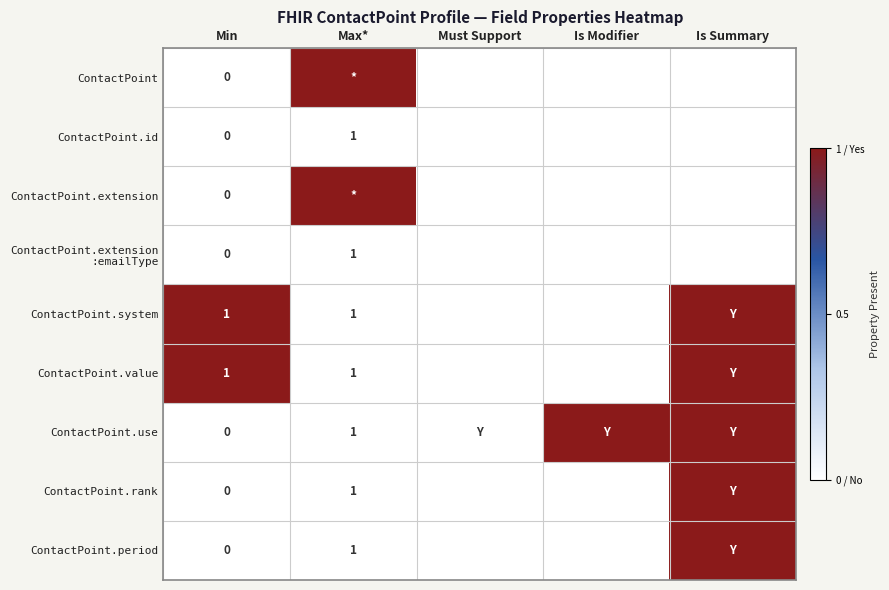

True or false: ContactPoint.rank has a value of 2 at Max*.

False